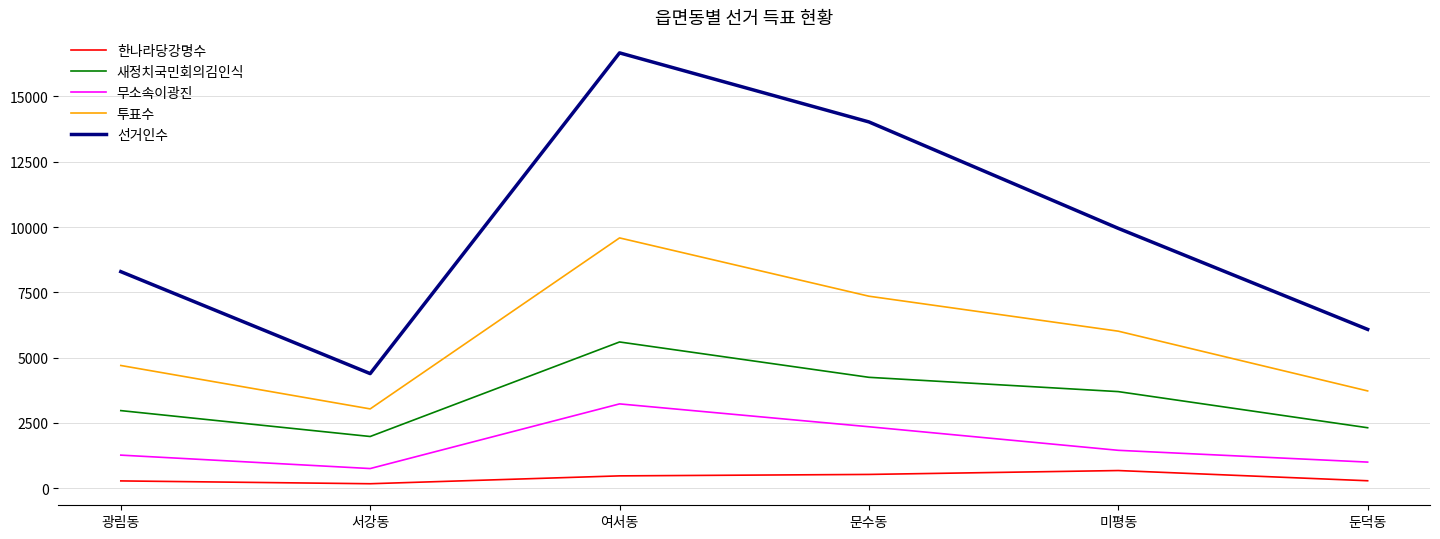

At which category is the sum across all series the highest?

여서동